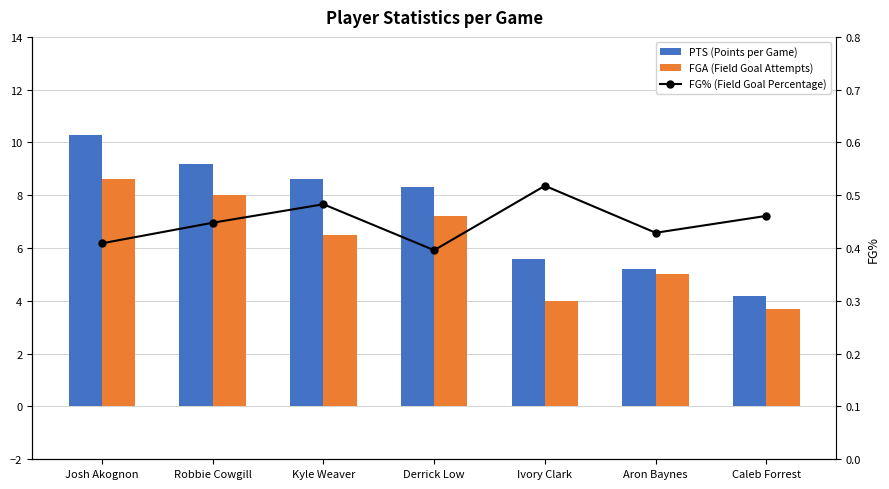

What is the average value of the PTS (Points per Game) series?

7.3